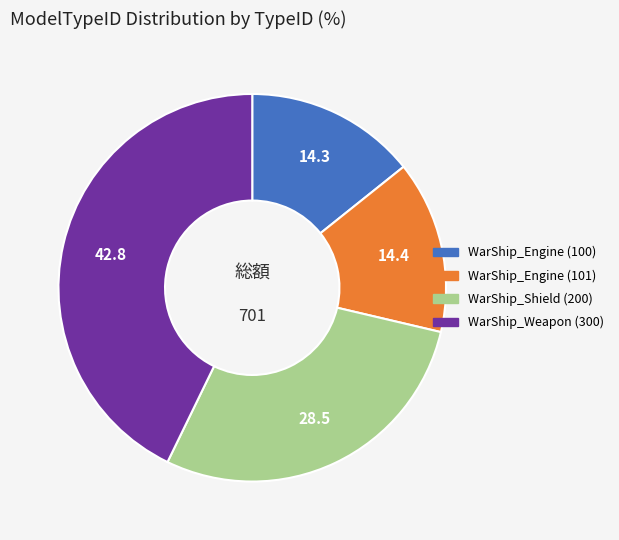

Is it true that WarShip_Weapon (300) is 43% of the pie?

True